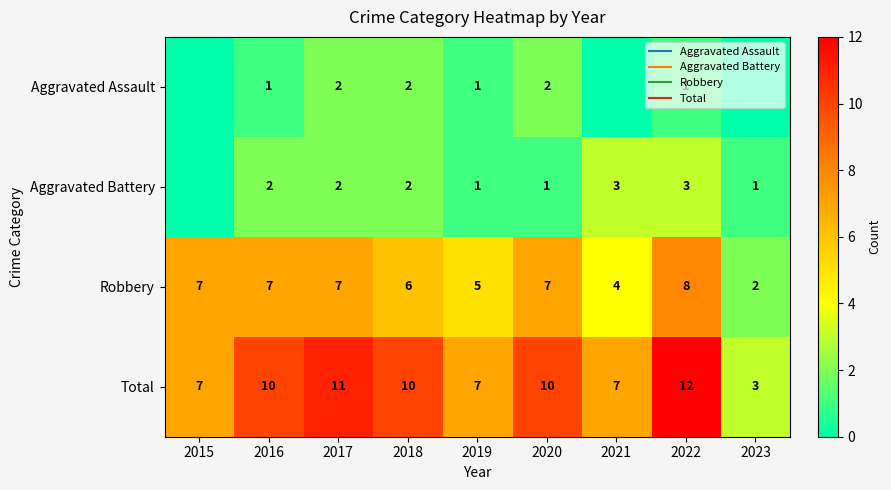

What is the difference between the second highest and minimum values in the Aggravated Assault series?

2